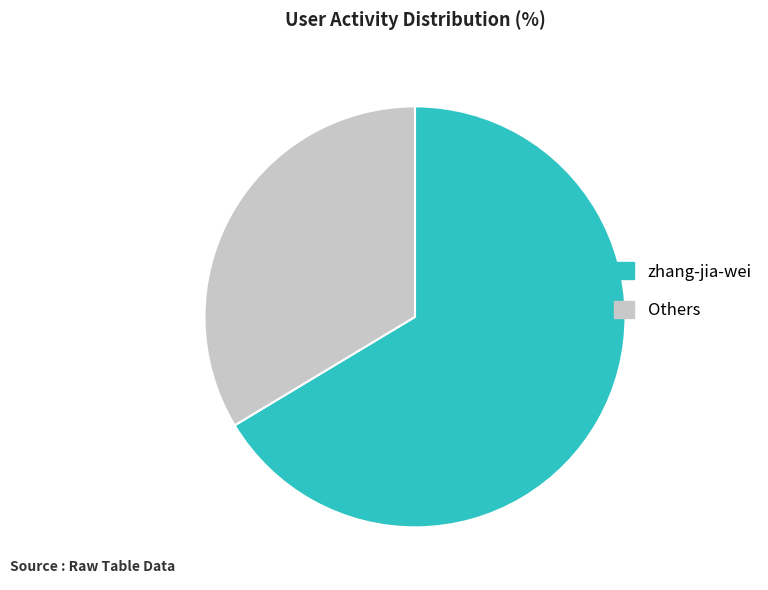

Between Others and zhang-jia-wei, which is larger?

zhang-jia-wei